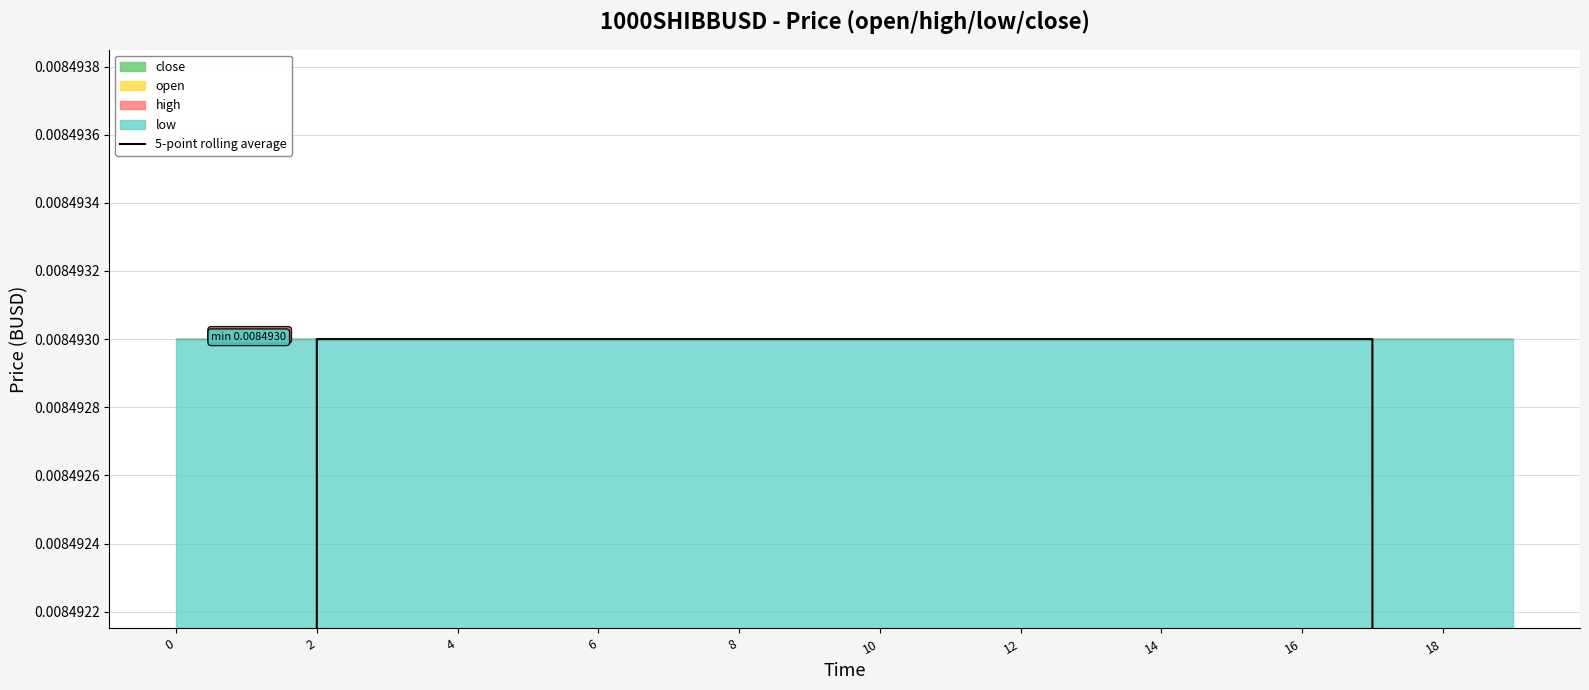

Which has a higher value, 18 or 15?

15